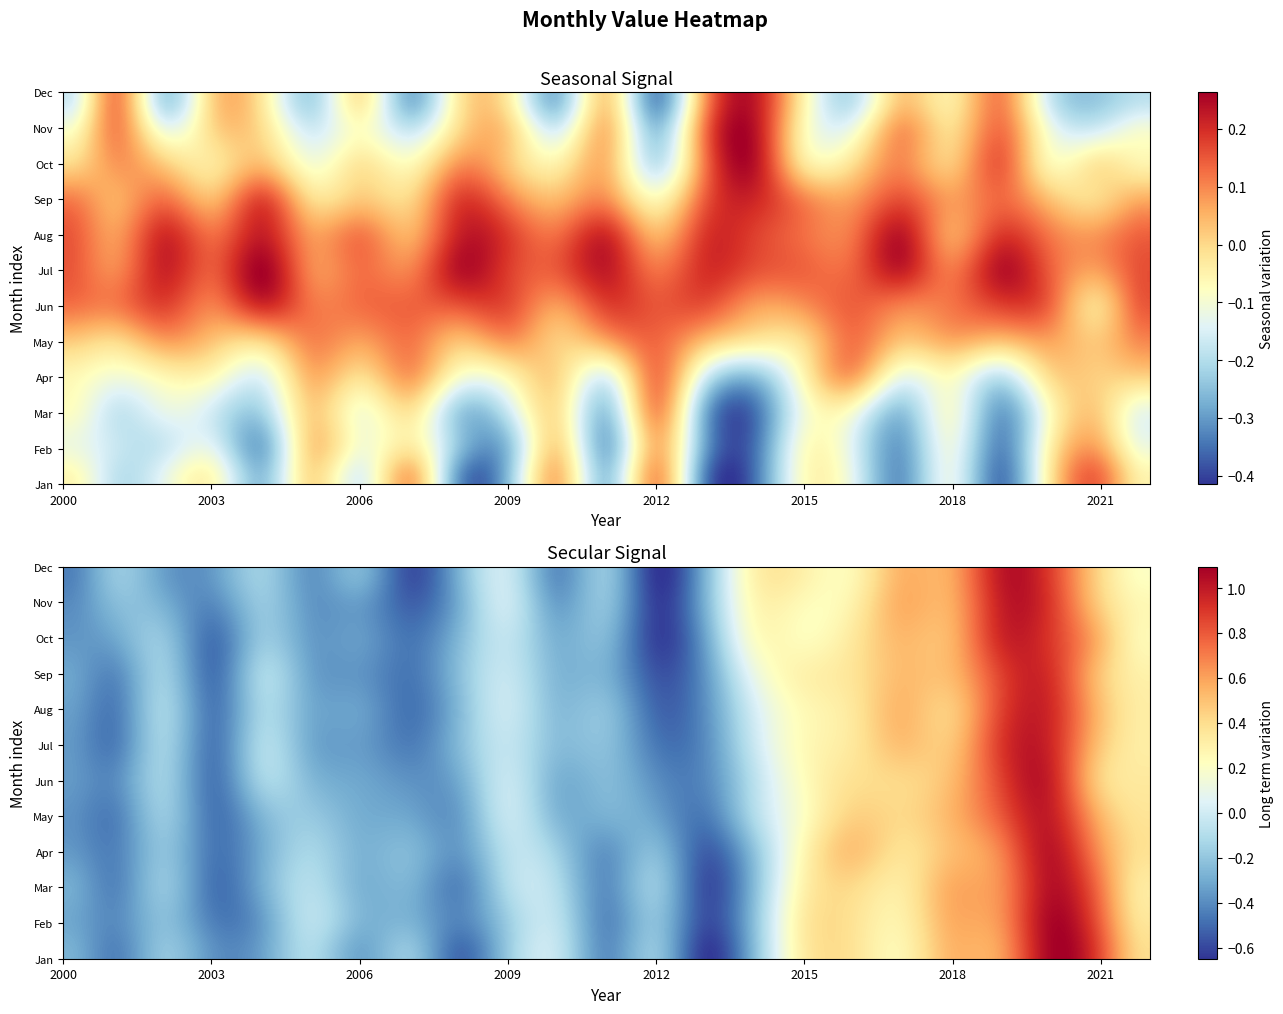

True or false: 2012 has a value of 245.5 at Nov.

False